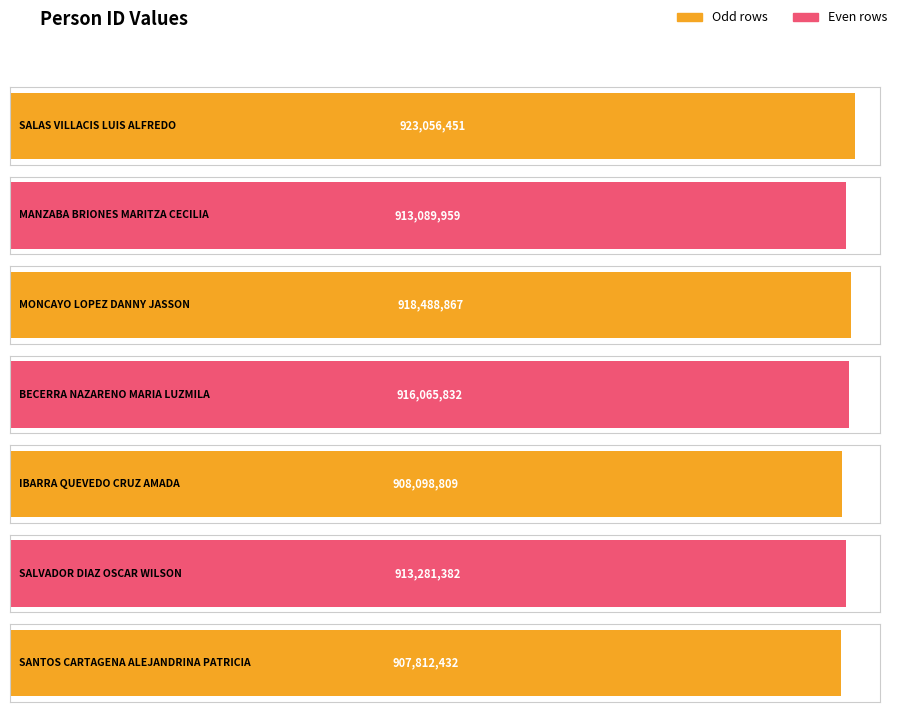

Reading right to left, extract all data points from this chart.

907812432	913281382	908098809	916065832	918488867	913089959	923056451